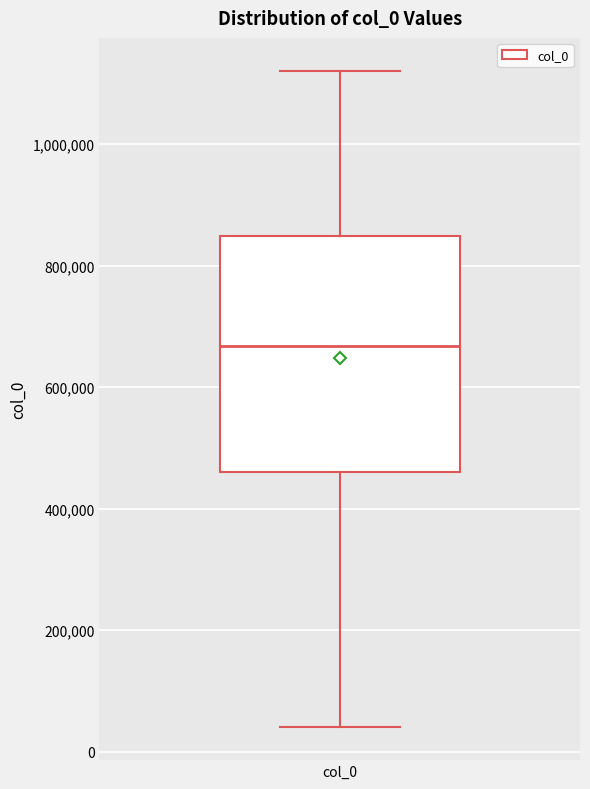

Read this box plot against the y-axis: the position of the median line, the range covered by the box, and the ends of both whiskers. The values are not printed on the chart, so give them approximately, as read against the axis.

median 660000, box 460000 to 840000, whiskers 40000 to 1120000